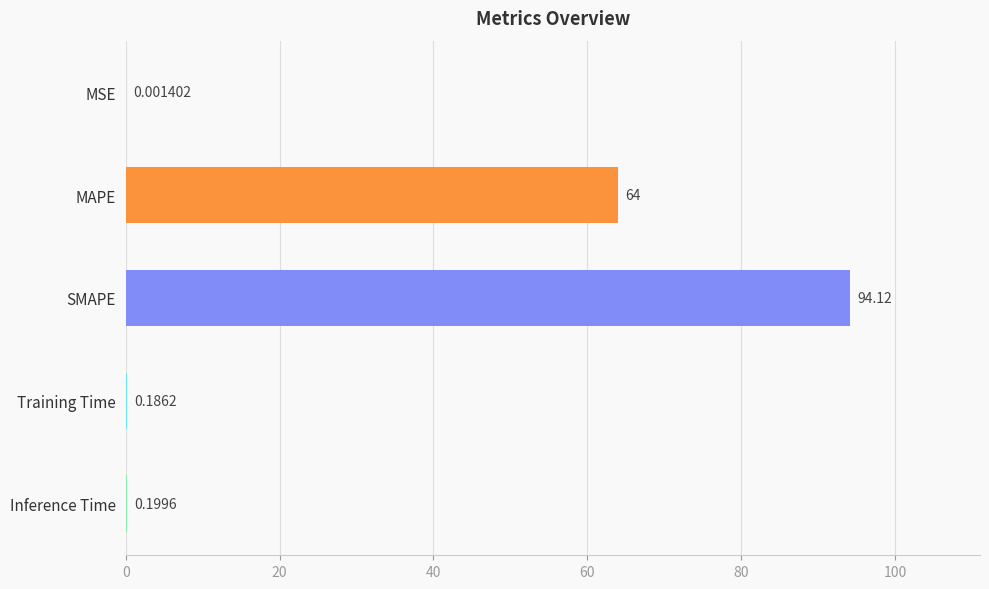

At which category does the chart reach its peak across all series?

SMAPE